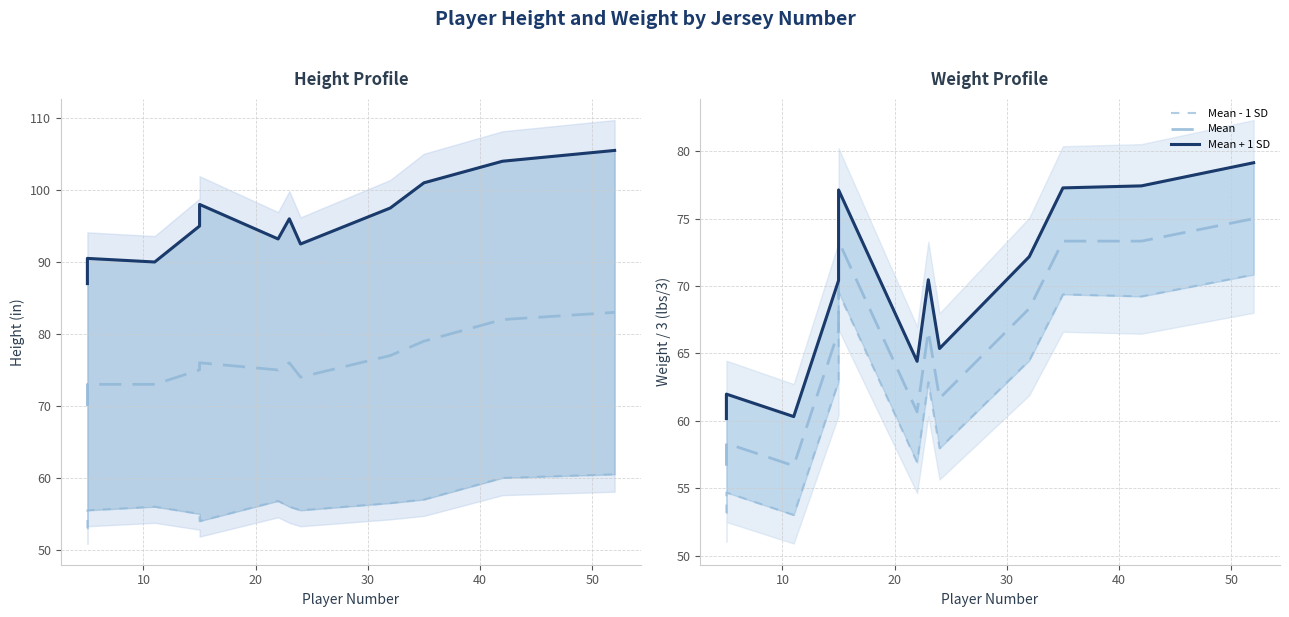

What is the minimum value for Mean - 1 SD?

53.0